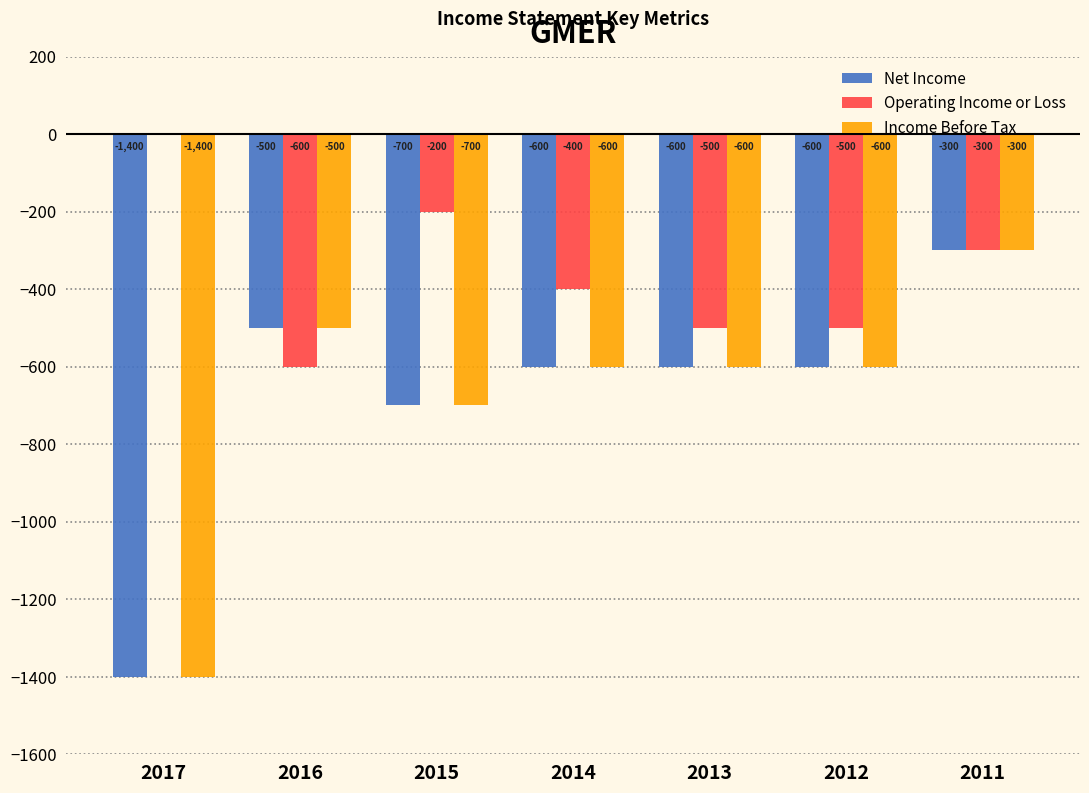

What is the sum of the Operating Income or Loss values at 2014 and 2016?

-1000